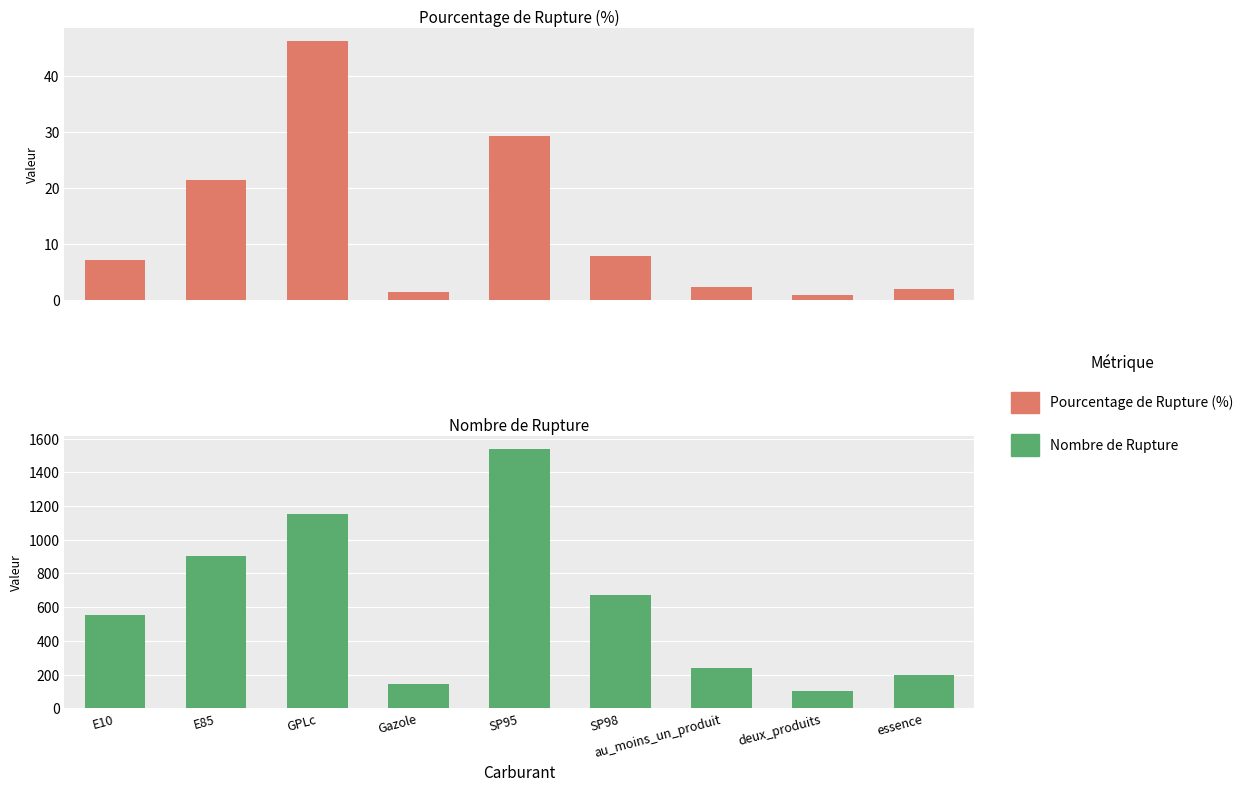

What is the sum of the pourcentage_rupture values at Gazole and GPLc?

47.6